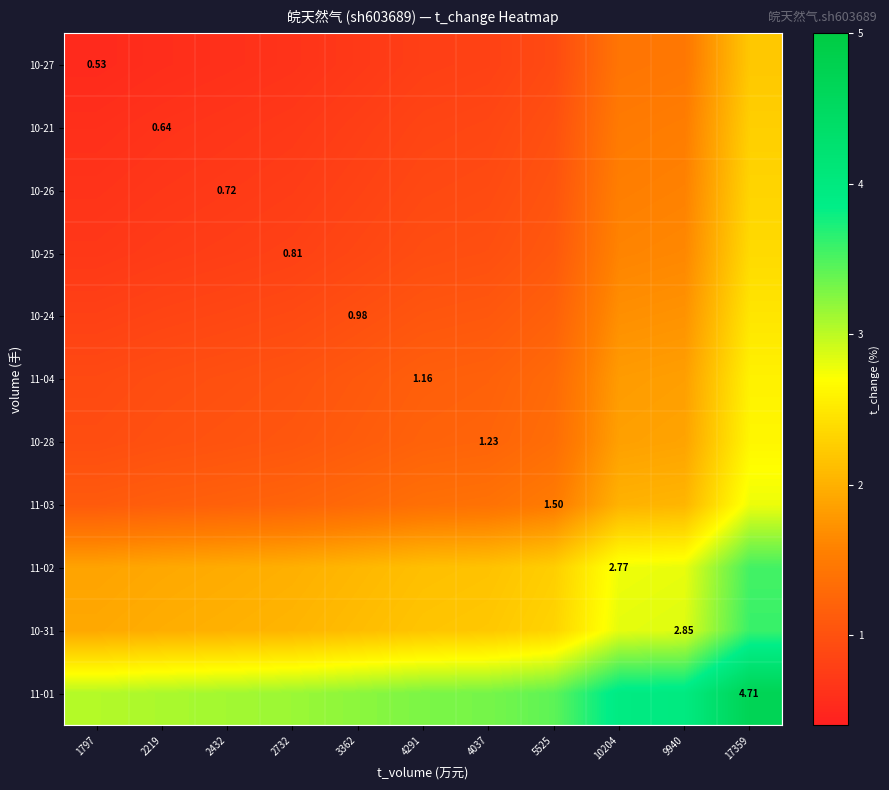

At how many categories does at least one series exceed 1?

11